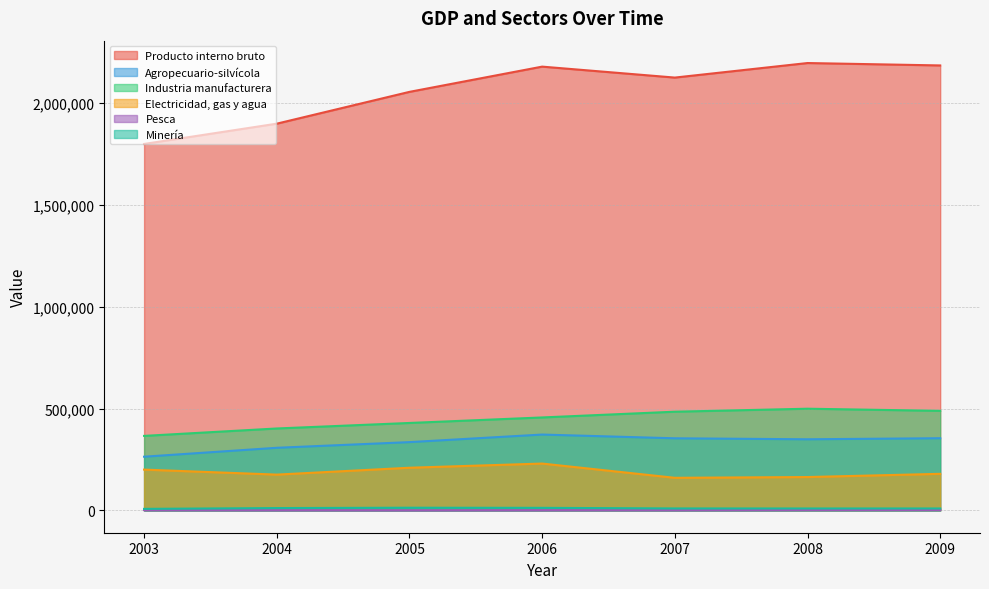

Which category has the lowest value in the Pesca series?

2005